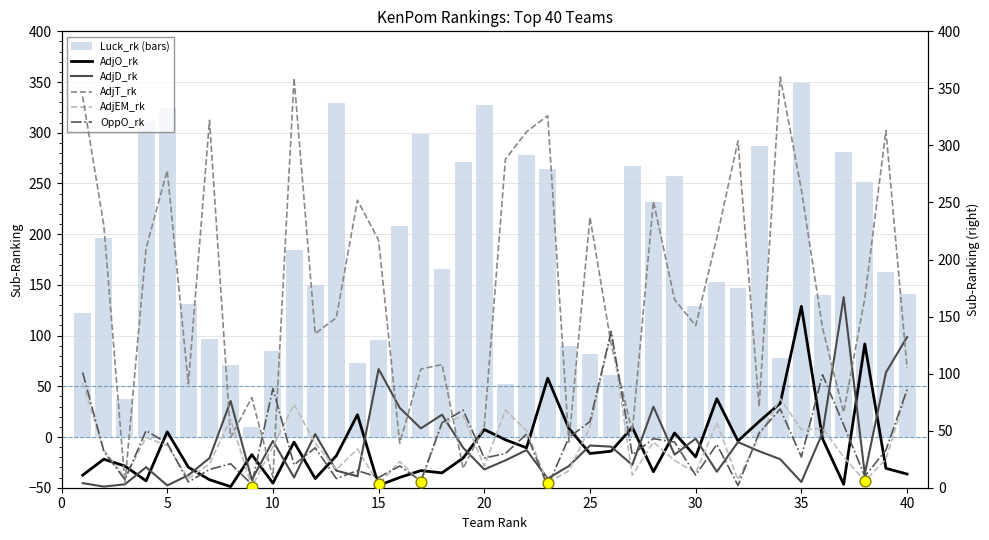

At how many categories does at least one series exceed 71?

39